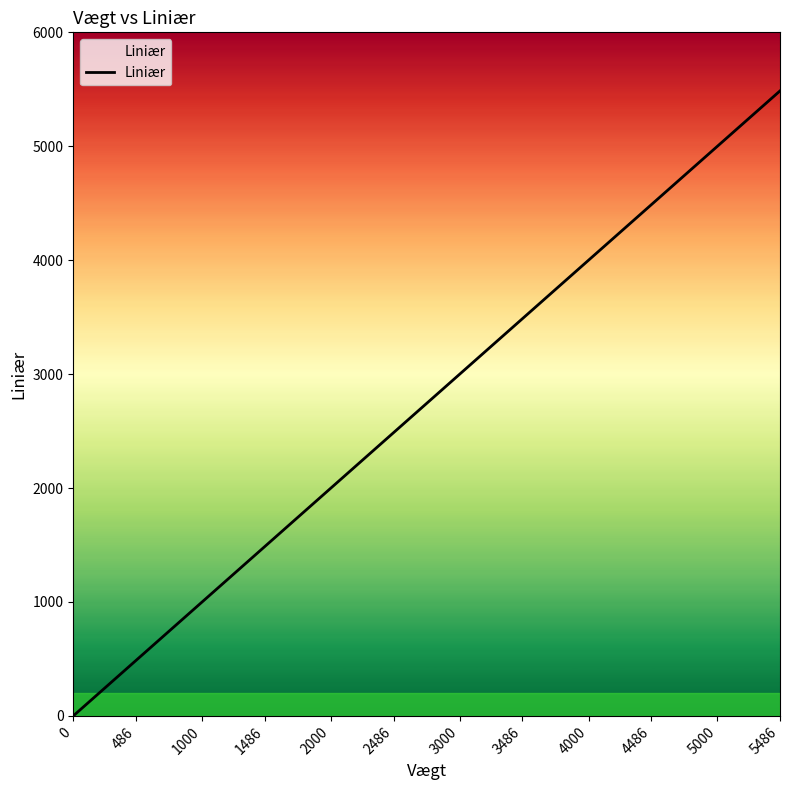

What is the ratio of the value at 1000 to the value at 3486?

0.3